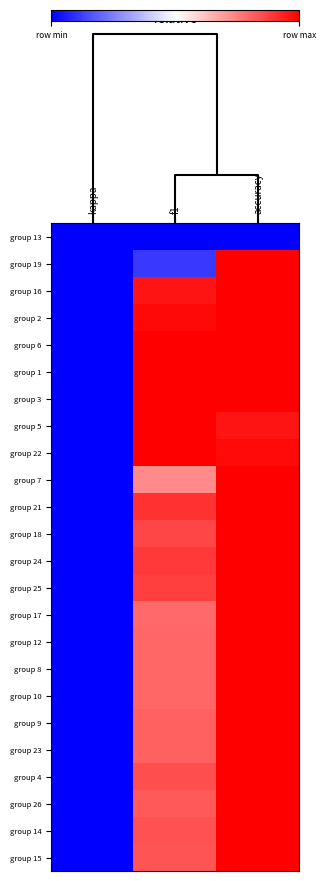

At how many categories does at least one series exceed 0?

2